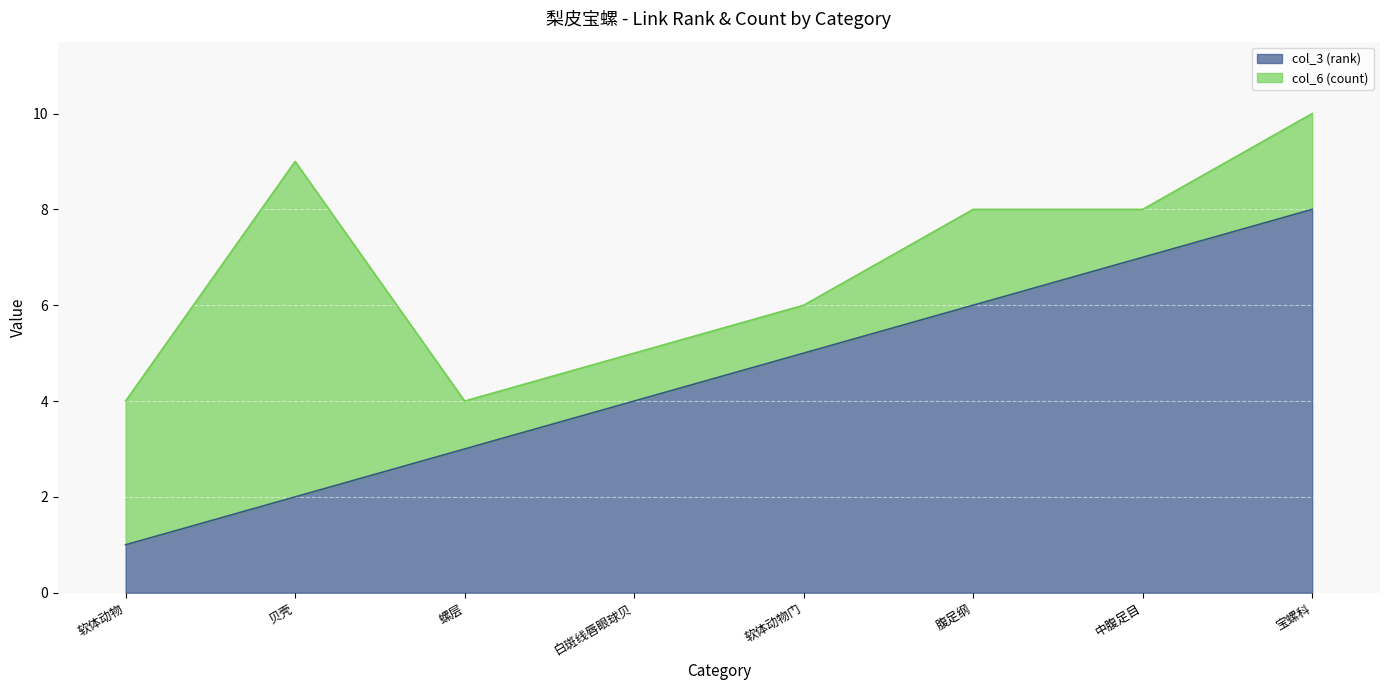

Rank the categories by value from lowest to highest.

软体动物, 贝壳, 螺层, 白斑线唇眼球贝, 软体动物门, 腹足纲, 中腹足目, 宝螺科